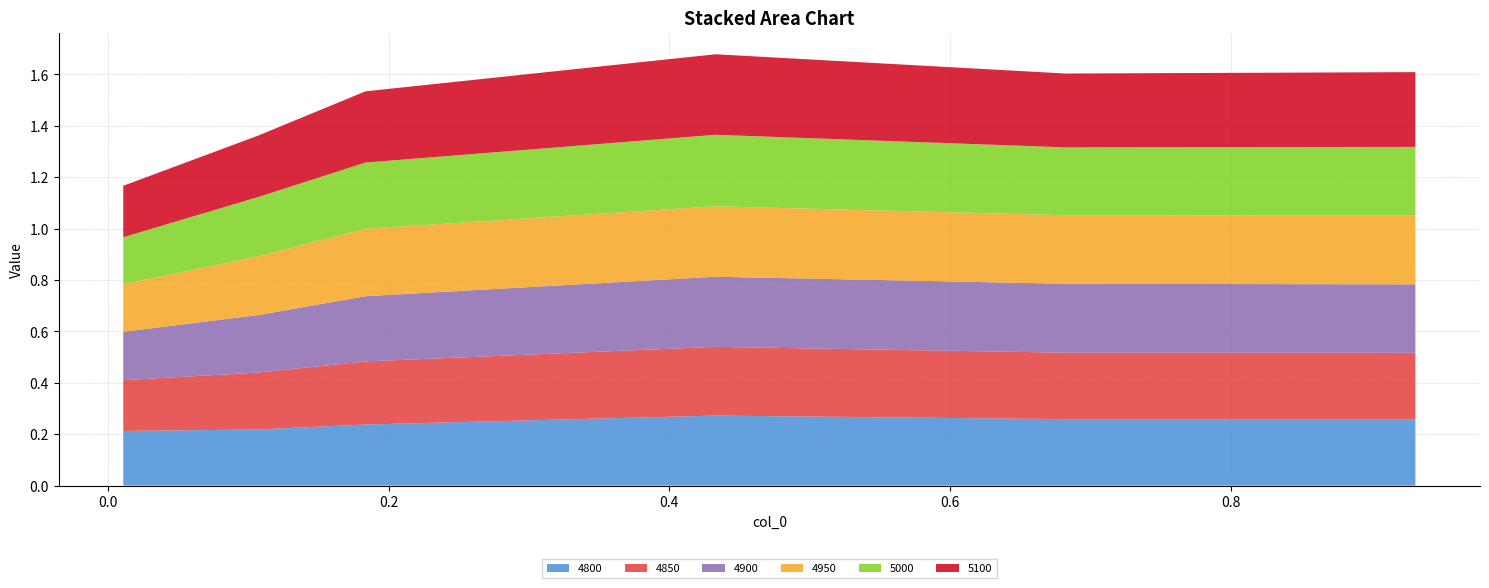

Reading left to right, extract all data points from this chart.

4800: 0.01095890410958904=0.2	0.1068493150684932=0.2	0.1835616438356164=0.2	0.4328767123287671=0.3	0.6821917808219178=0.3	0.9315068493150684=0.3
4850: 0.01095890410958904=0.2	0.1068493150684932=0.2	0.1835616438356164=0.2	0.4328767123287671=0.3	0.6821917808219178=0.3	0.9315068493150684=0.3
4900: 0.01095890410958904=0.2	0.1068493150684932=0.2	0.1835616438356164=0.3	0.4328767123287671=0.3	0.6821917808219178=0.3	0.9315068493150684=0.3
4950: 0.01095890410958904=0.2	0.1068493150684932=0.2	0.1835616438356164=0.3	0.4328767123287671=0.3	0.6821917808219178=0.3	0.9315068493150684=0.3
5000: 0.01095890410958904=0.2	0.1068493150684932=0.2	0.1835616438356164=0.3	0.4328767123287671=0.3	0.6821917808219178=0.3	0.9315068493150684=0.3
5100: 0.01095890410958904=0.2	0.1068493150684932=0.2	0.1835616438356164=0.3	0.4328767123287671=0.3	0.6821917808219178=0.3	0.9315068493150684=0.3